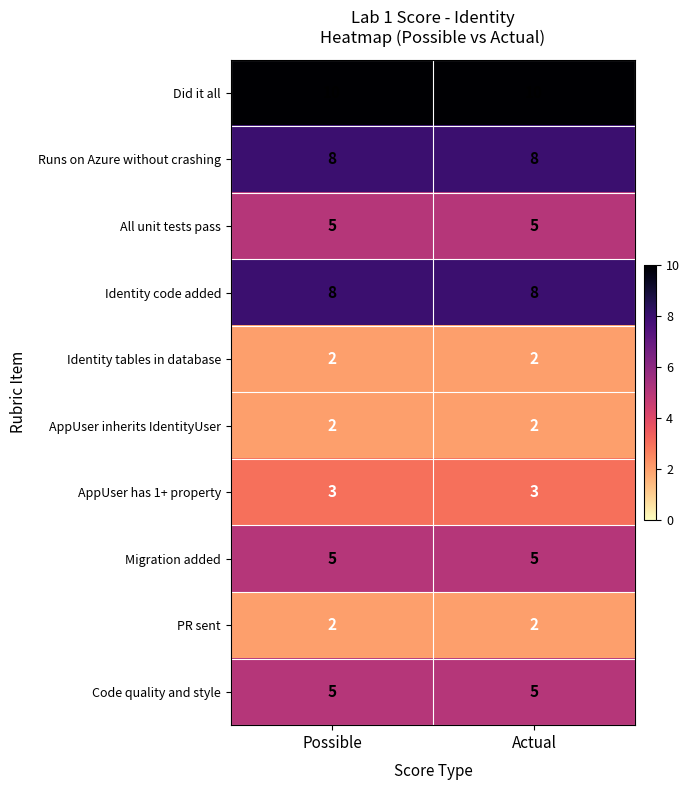

Is it true that Identity tables in database equals 3 at Possible?

False